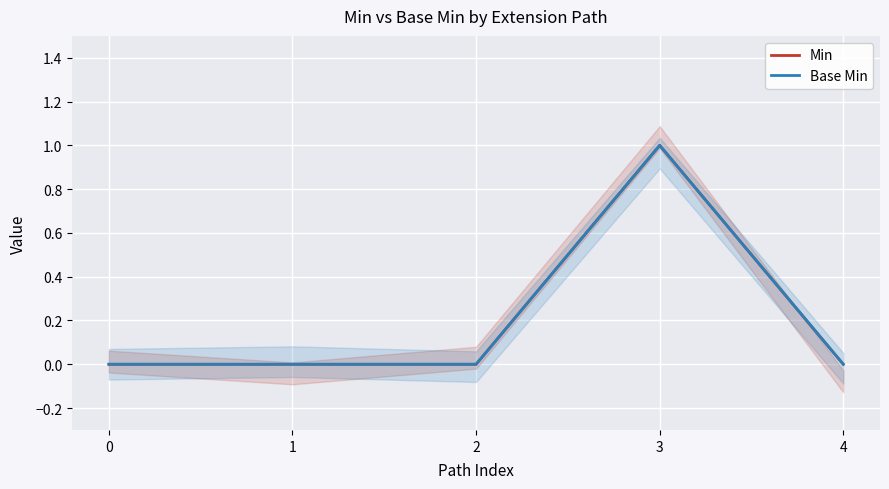

At which category is the sum across all series the highest?

3